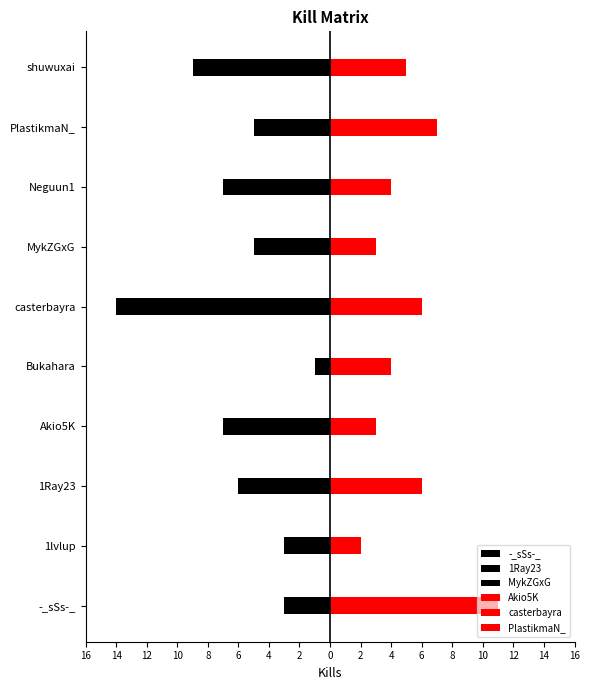

What are all the series names shown in the legend?

-_sSs-_, 1Ray23, MykZGxG, Akio5K, casterbayra, PlastikmaN_